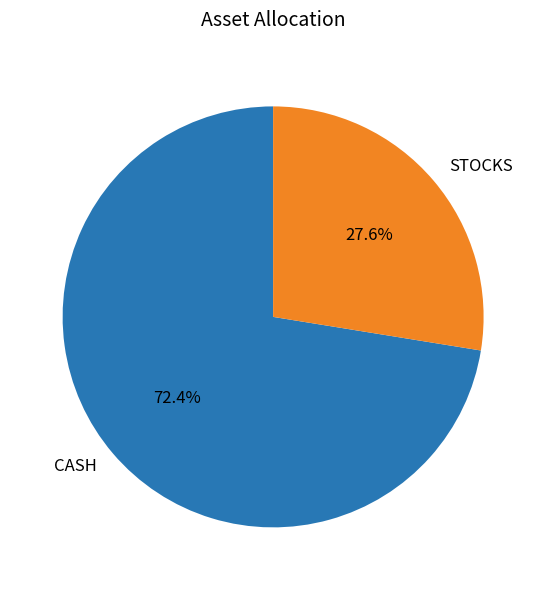

True or false: STOCKS accounts for 22% of the total.

False